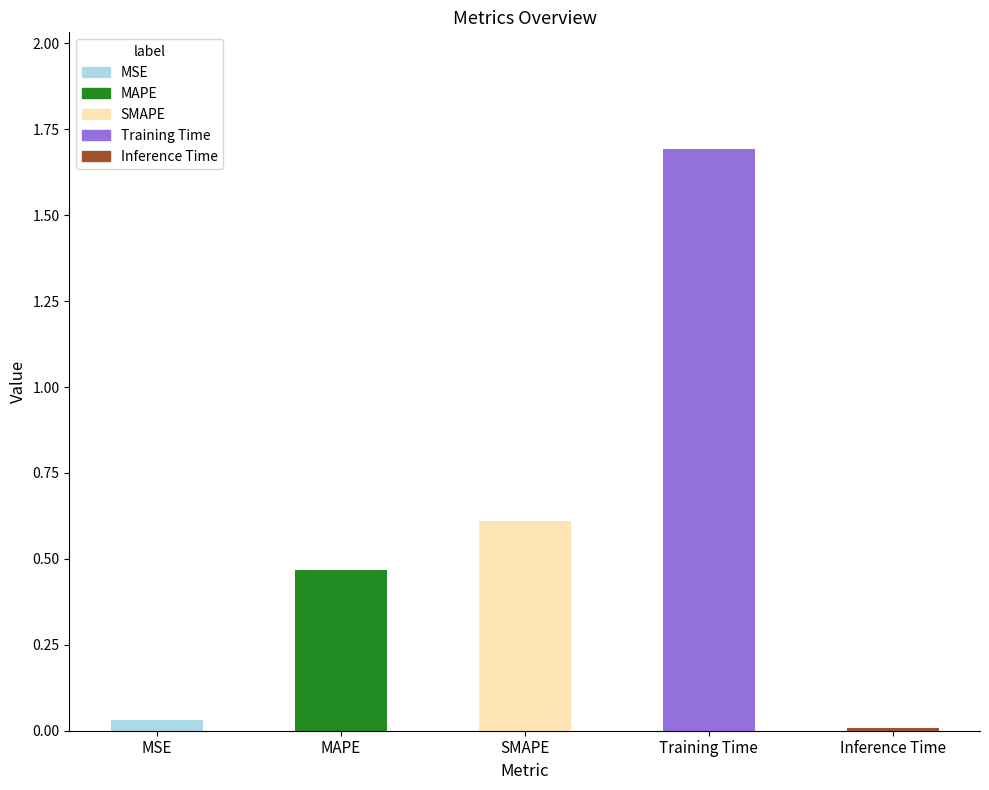

Count the number of categories in the chart.

5